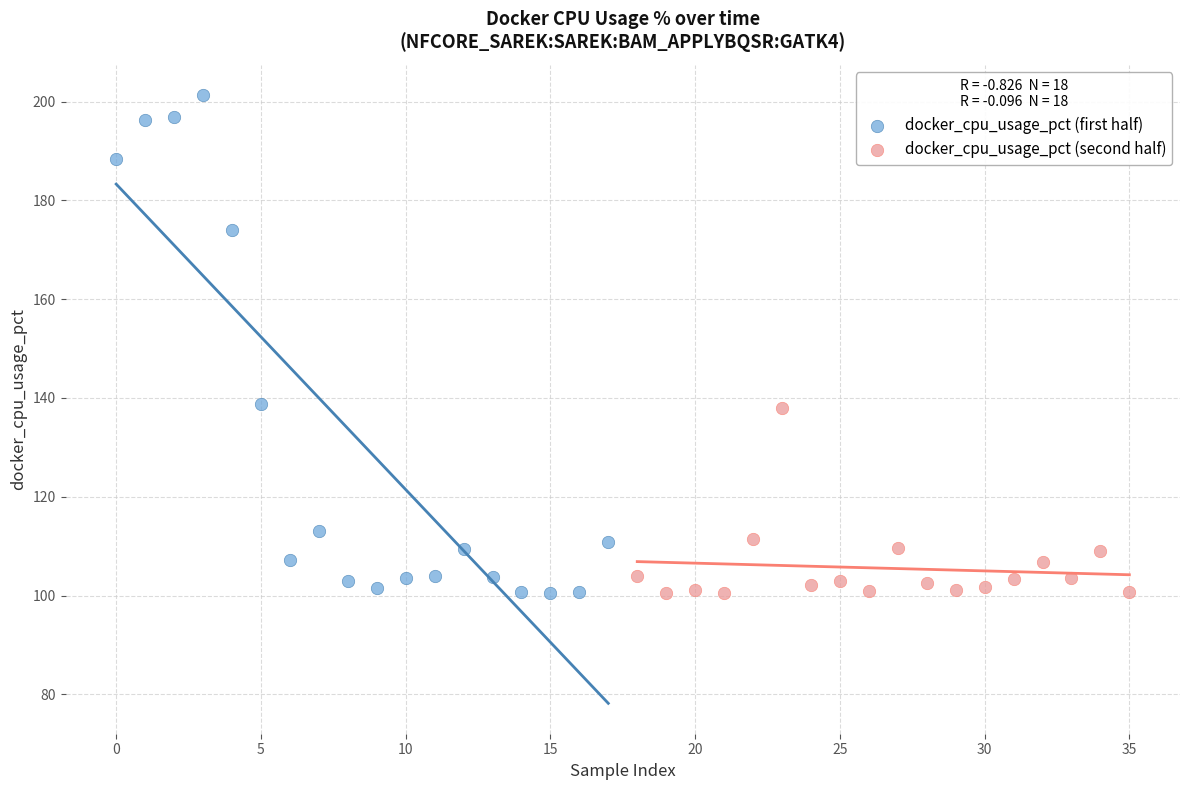

Which series has the widest spread of Y values?

docker_cpu_usage_pct (first half)